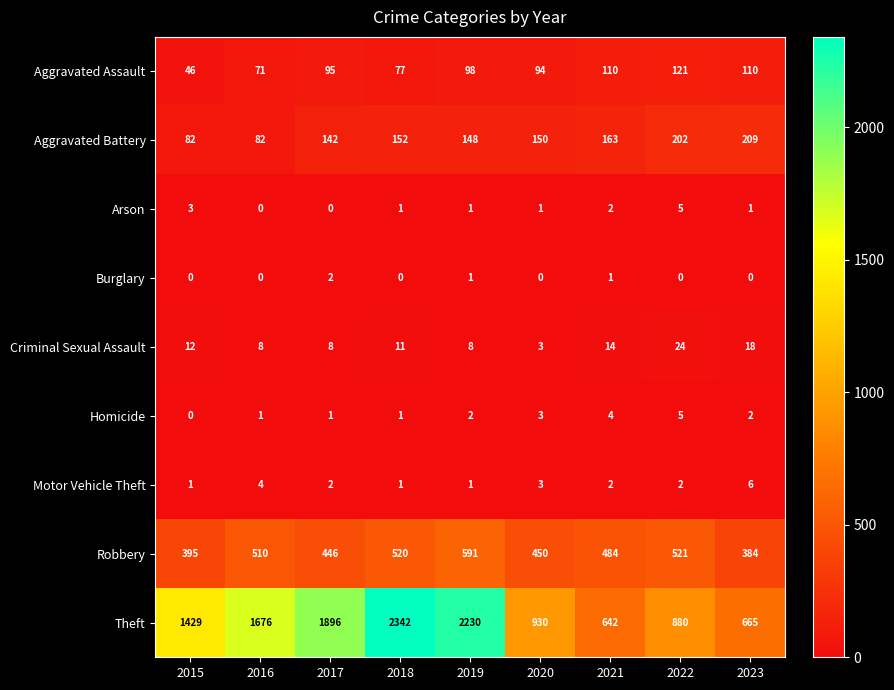

How many categories are shown in the chart?

9